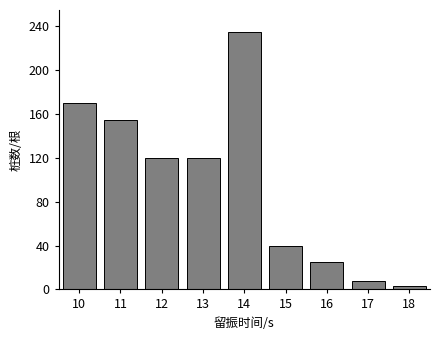

Reading left to right, what are all the values shown in this chart?

170	155	120	120	235	40	25	8	3